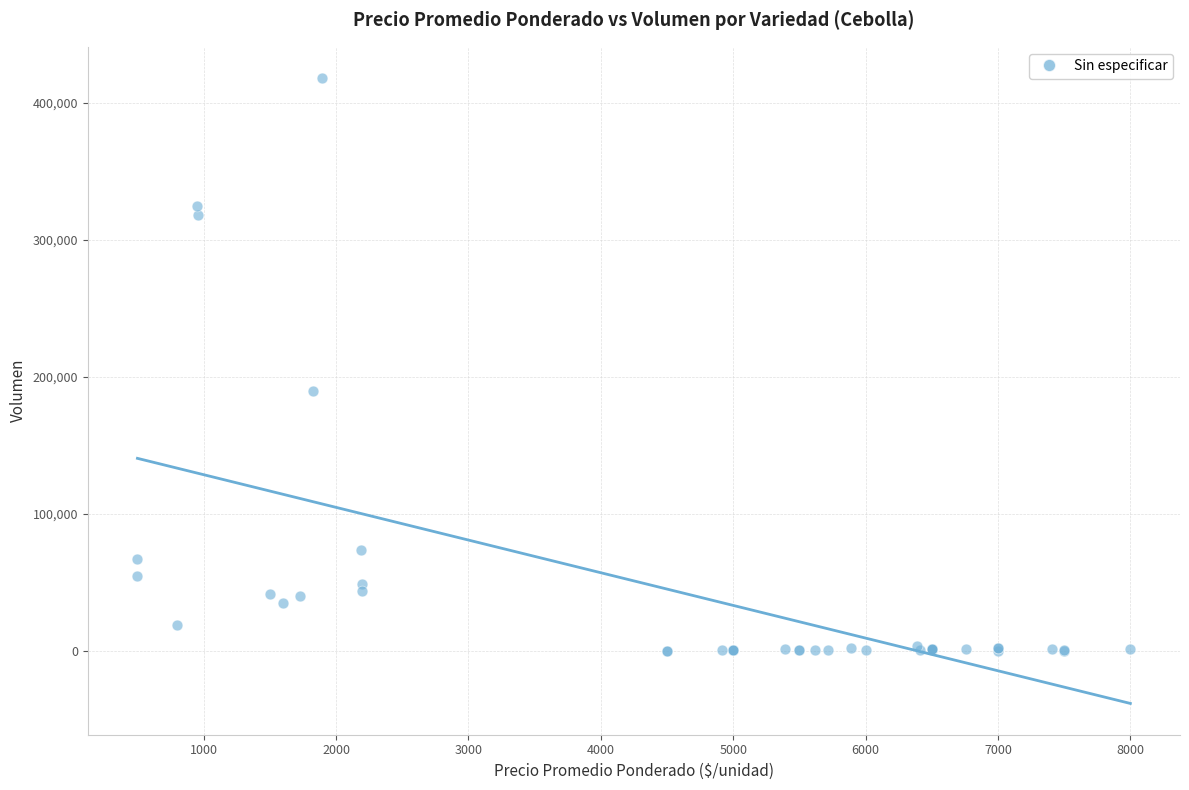

What Y value in the scatter plot is closest to 209100?

189500